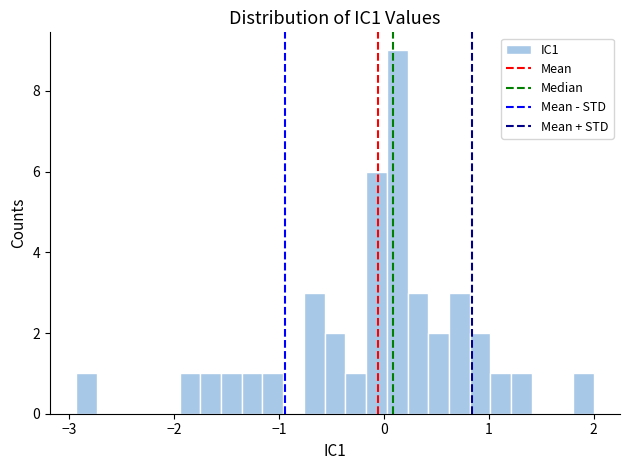

Read against the x-axis, roughly where is the centre of the tallest bar?

0.1